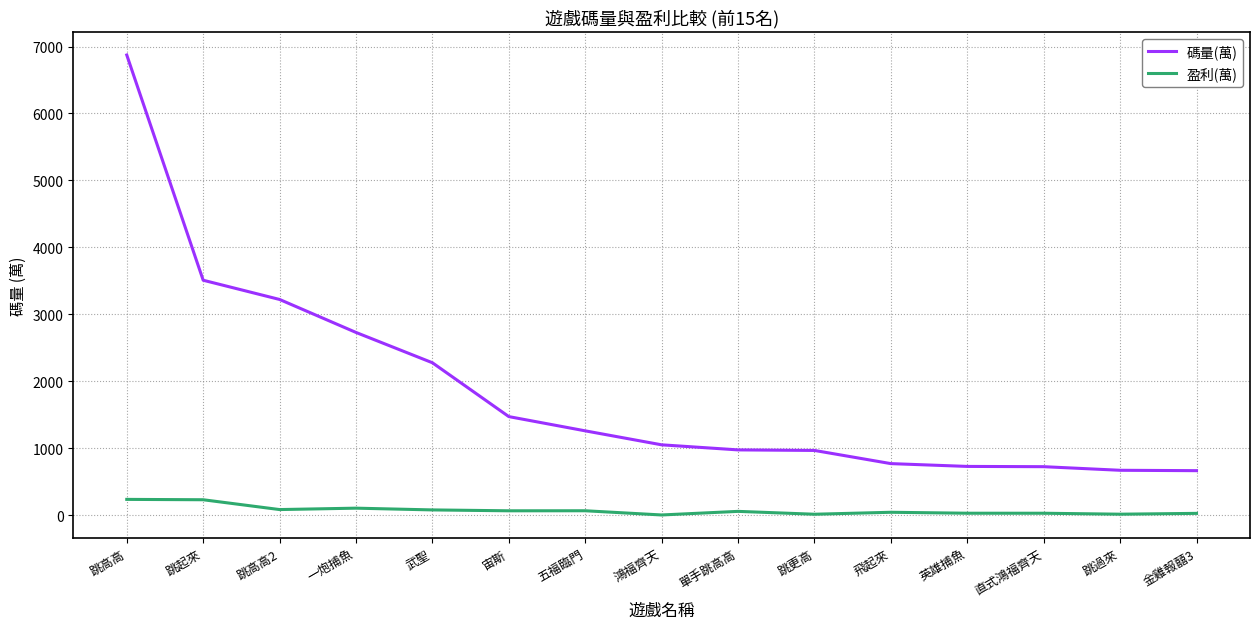

The value of 碼量(萬) at 宙斯 is 1473.8. True or false?

True